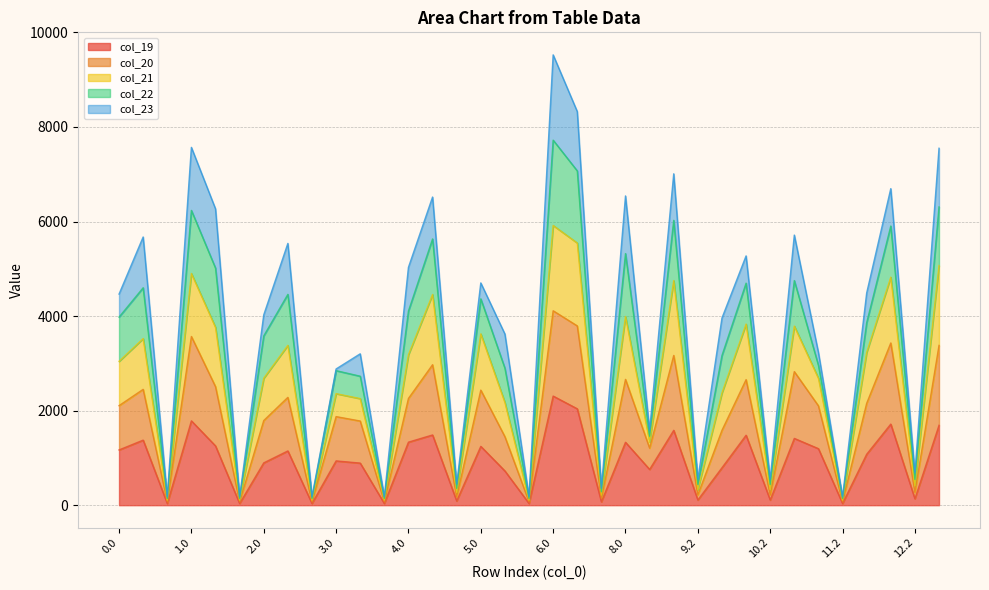

How many lines are shown in the chart?

5